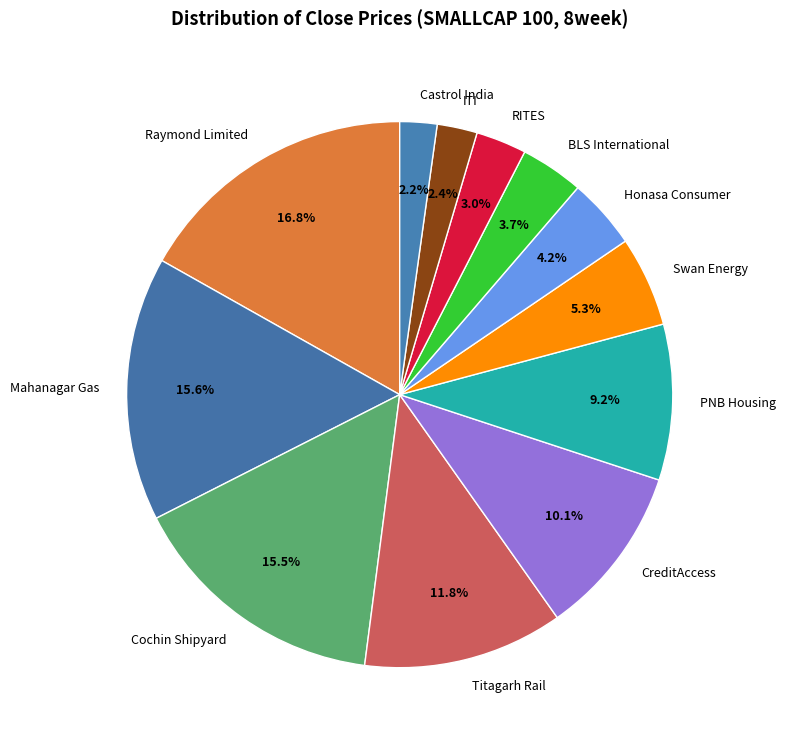

Count the number of slices in the pie.

12